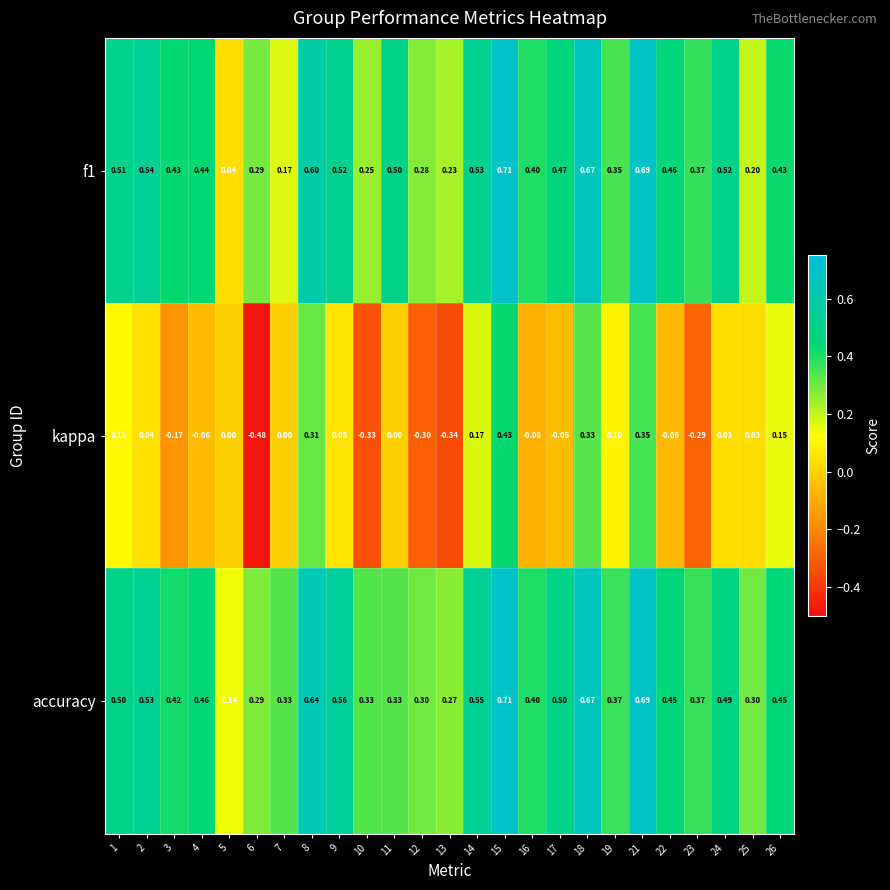

Which series has the widest spread of values?

kappa